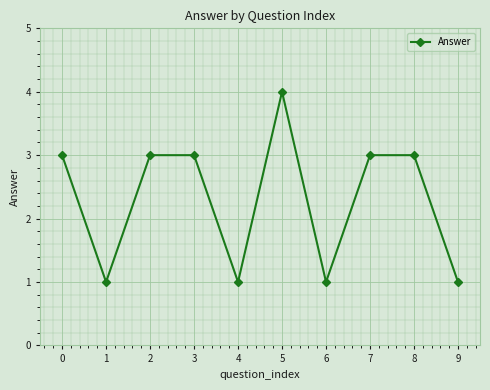

What is the approximate value at 2?

3